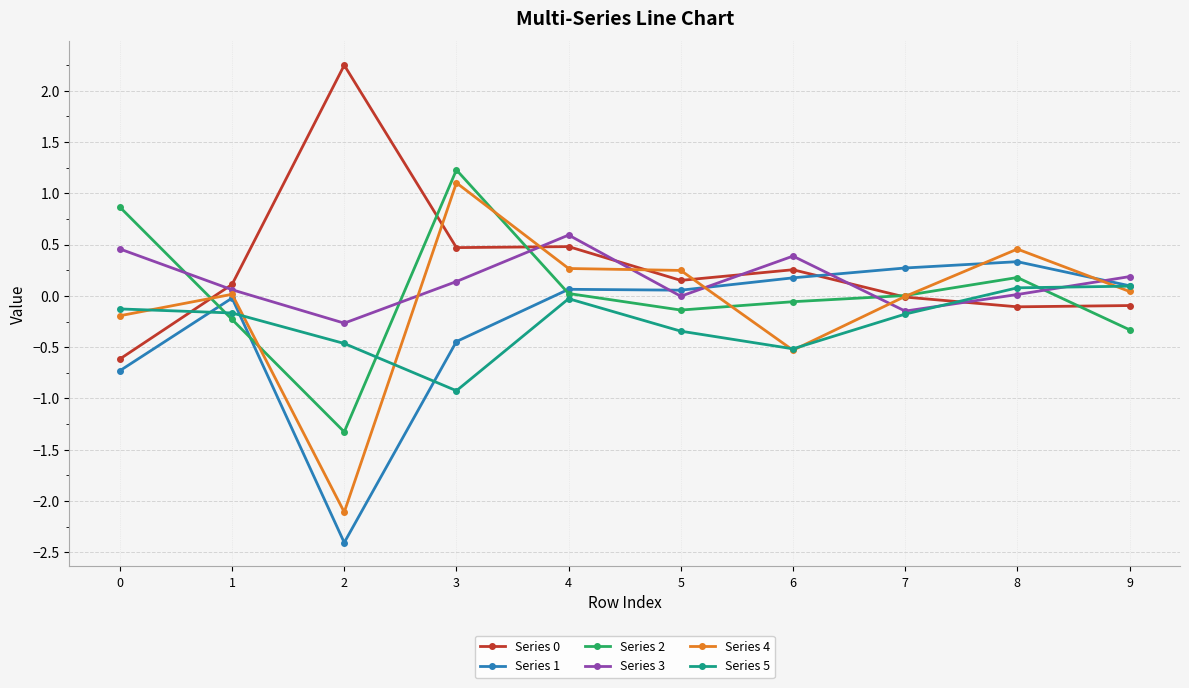

Which category has the lowest value in the Series 2 series?

2